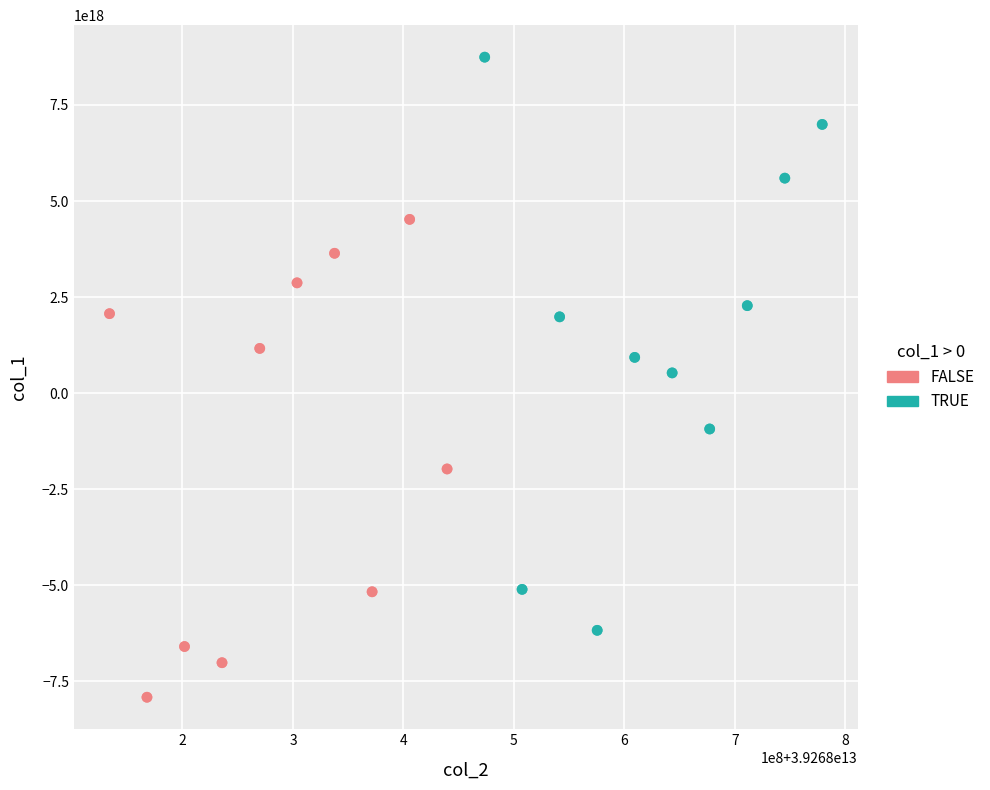

Which series has the largest Y range (max minus min)?

TRUE